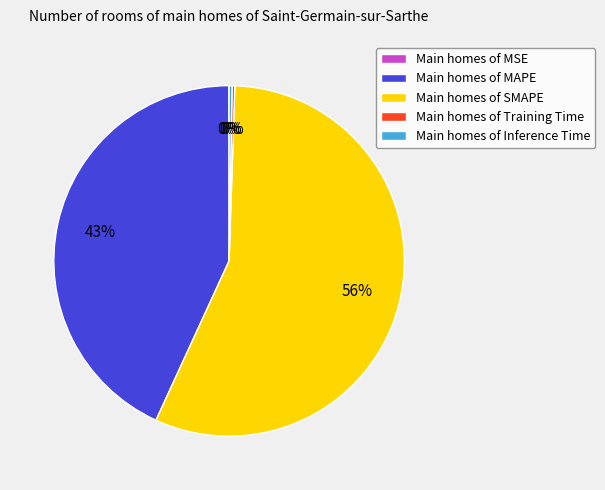

To the nearest percent, what portion does Main homes of MAPE represent?

43%